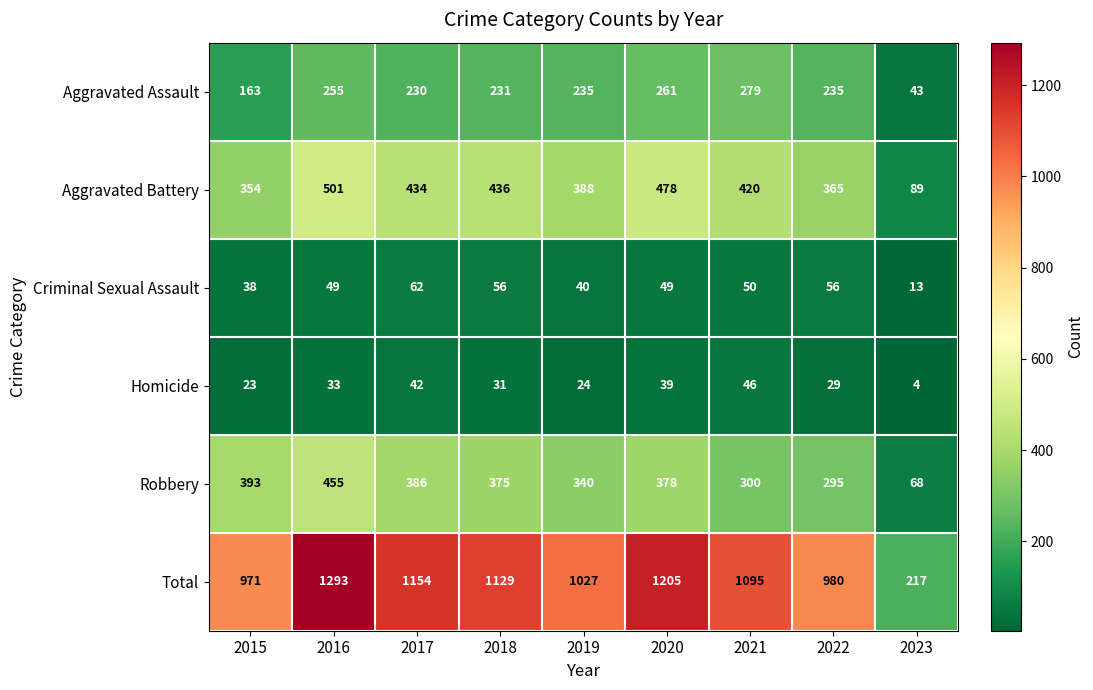

Which series changed the most between 2016 and 2023?

Total